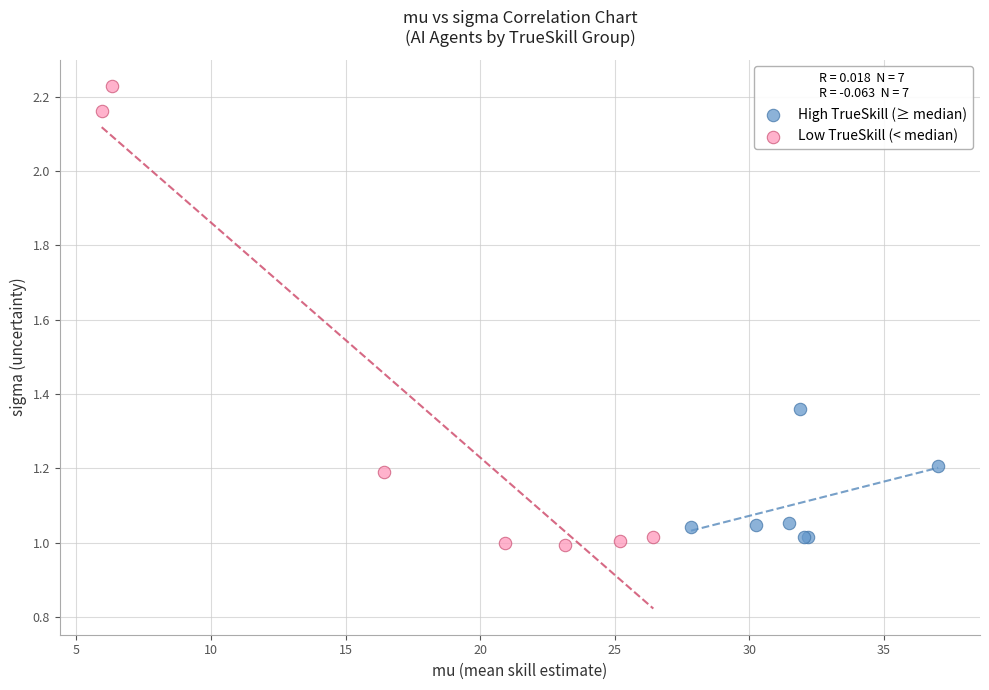

Which series has the largest Y range (max minus min)?

Low TrueSkill (< median)